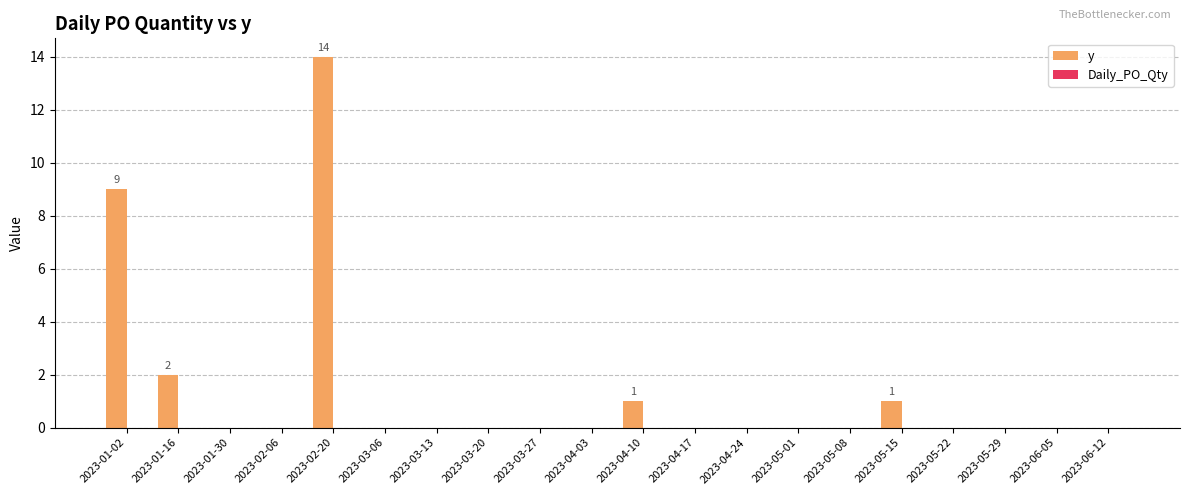

Which has a higher value, 2023-04-10 or 2023-05-29?

2023-04-10